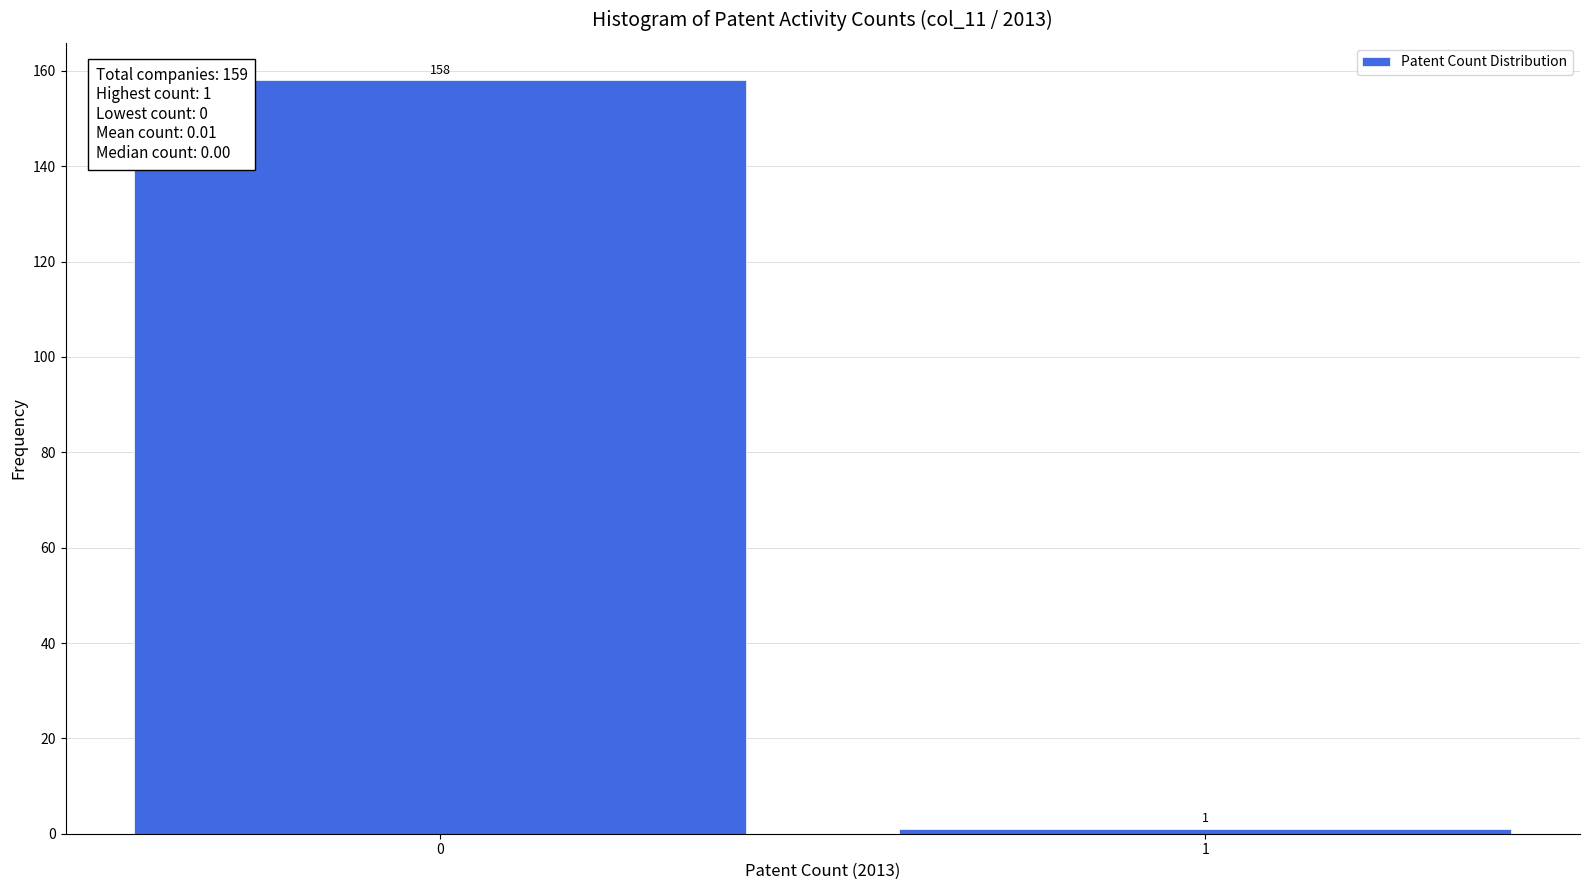

Reading right to left, what are all the values shown in this chart?

1=1	0=158